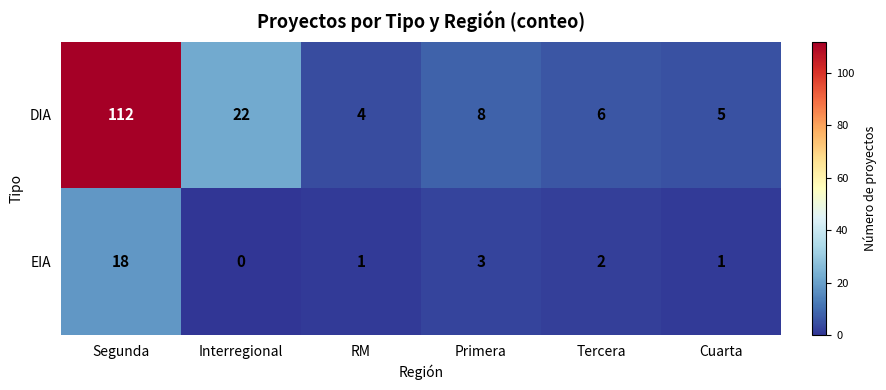

What is the average value of the DIA series?

26